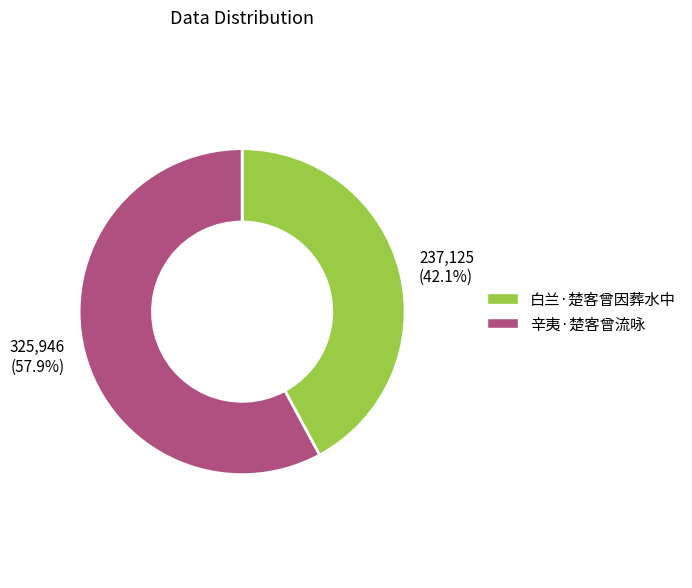

How many segments does this pie chart have?

2